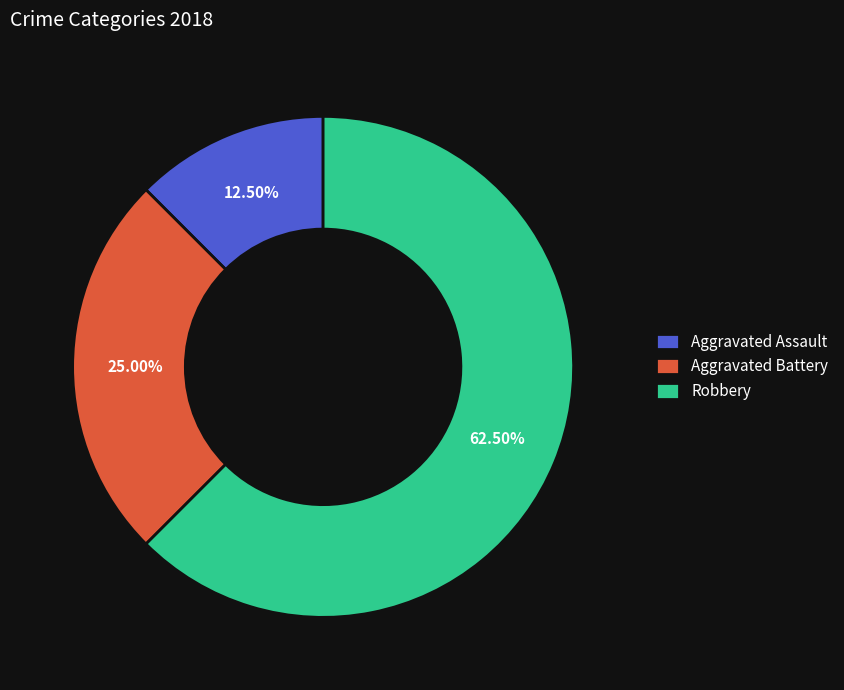

Rank the categories by value from highest to lowest.

Robbery, Aggravated Battery, Aggravated Assault